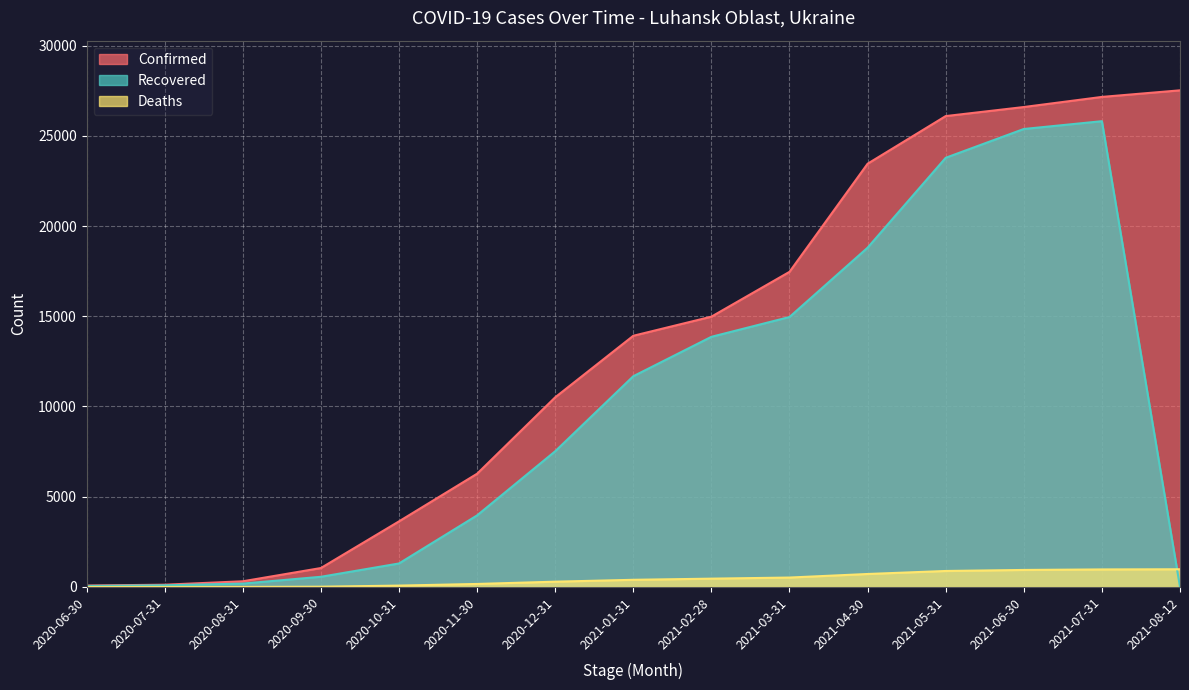

How many data points does each series have?

15